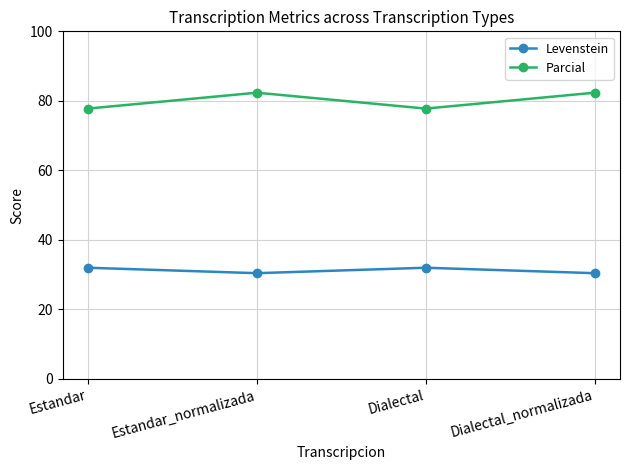

Does the chart display data point markers on the line(s)?

Yes